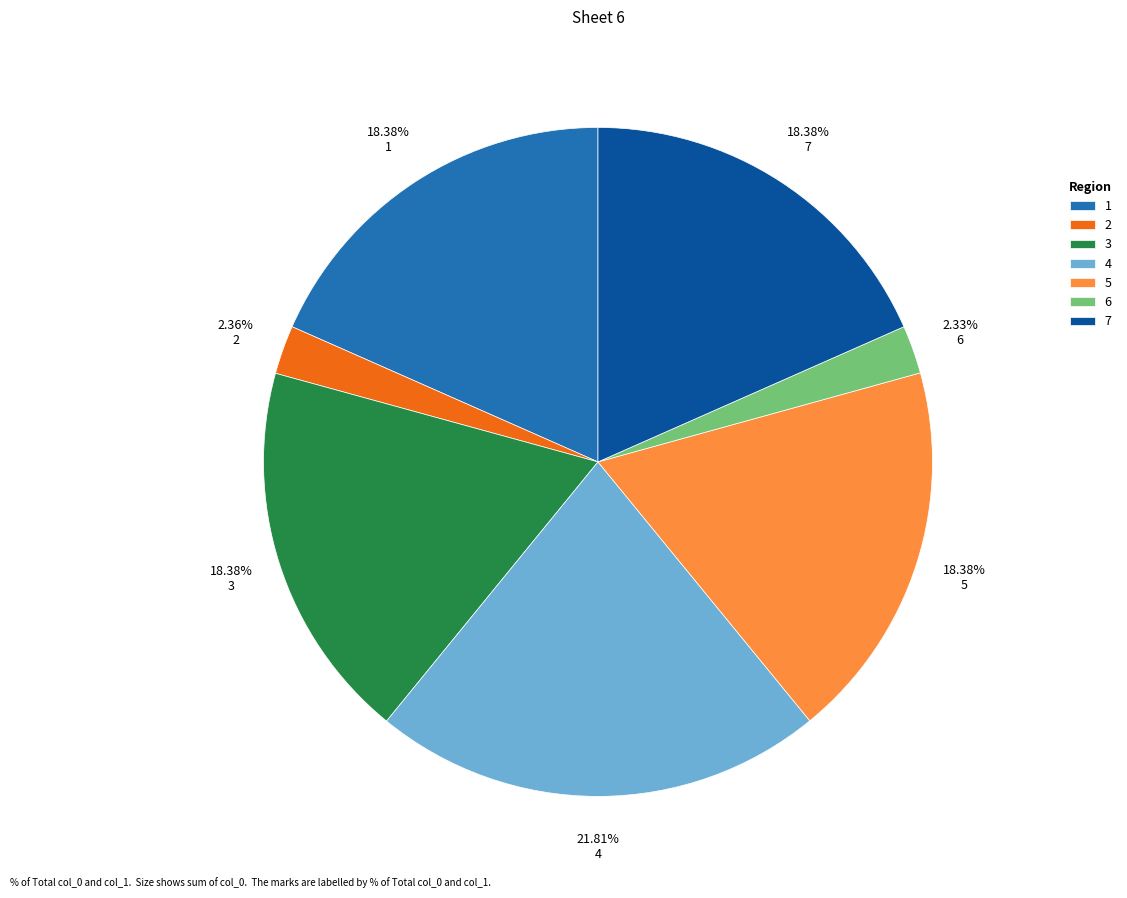

What is the ratio of the value at 5 to the value at 2?

7.8